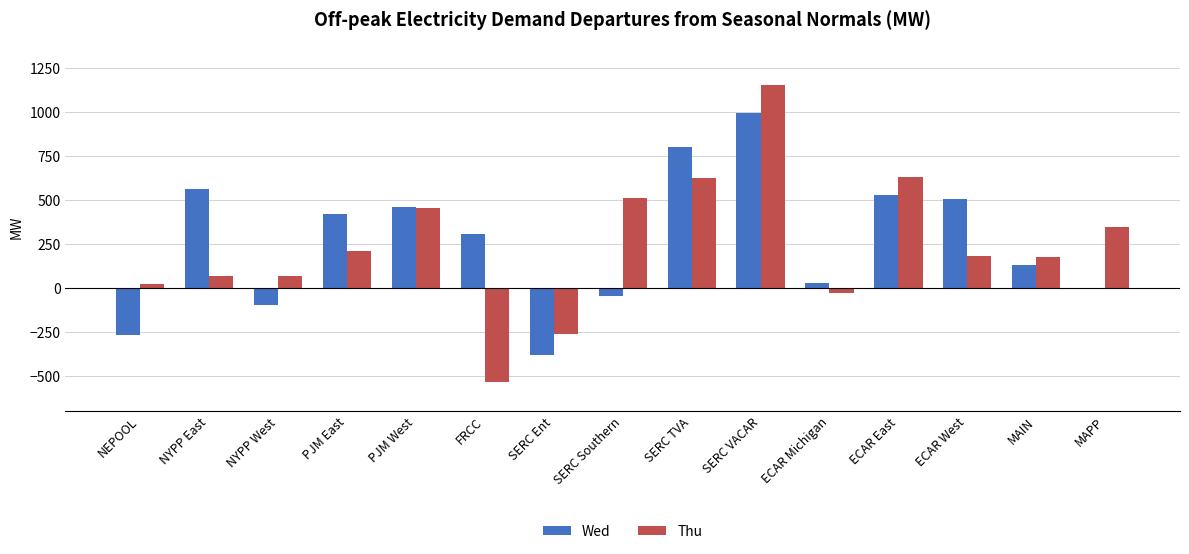

Rank the series at NYPP East from highest to lowest value.

Wed, Thu